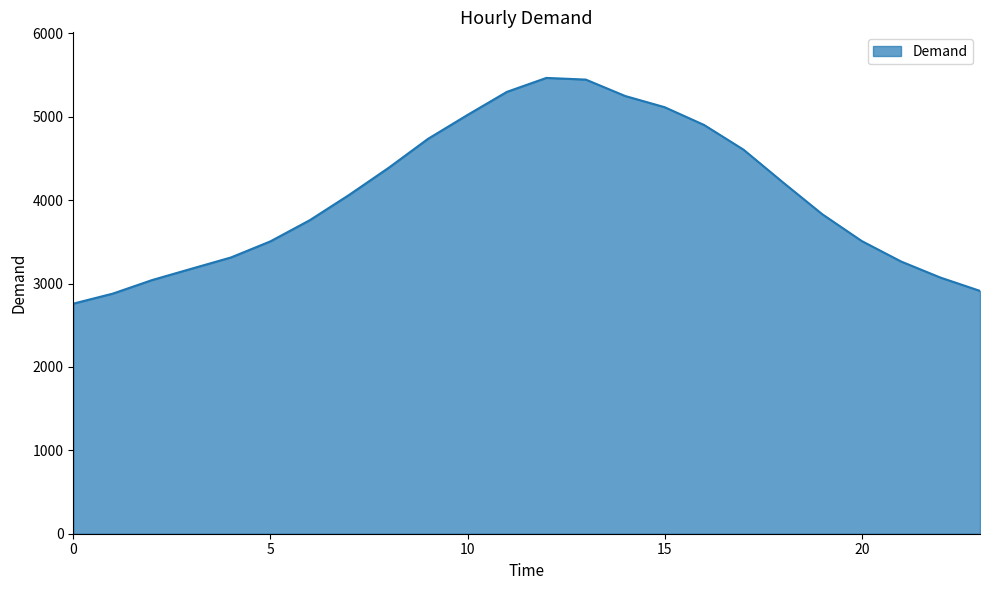

What is the difference between the maximum and minimum values?

2707